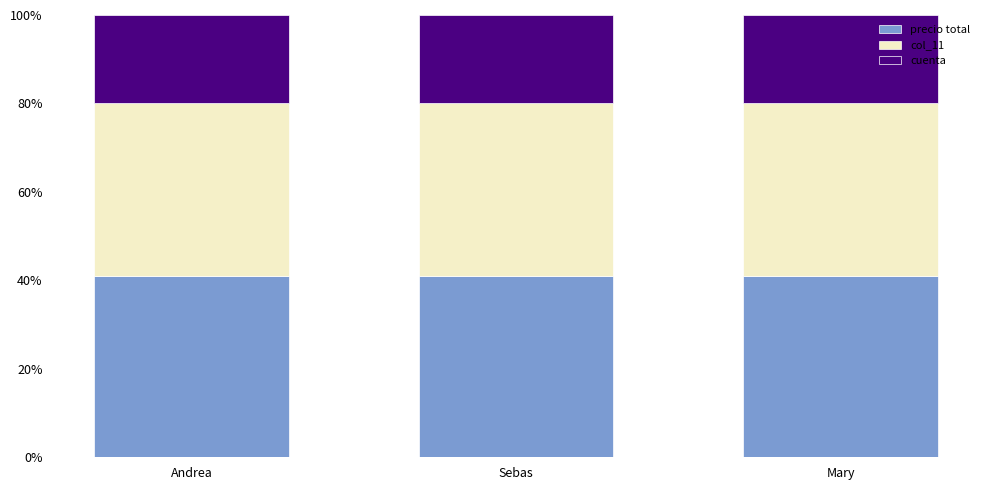

What is the minimum value for precio total?

41.0